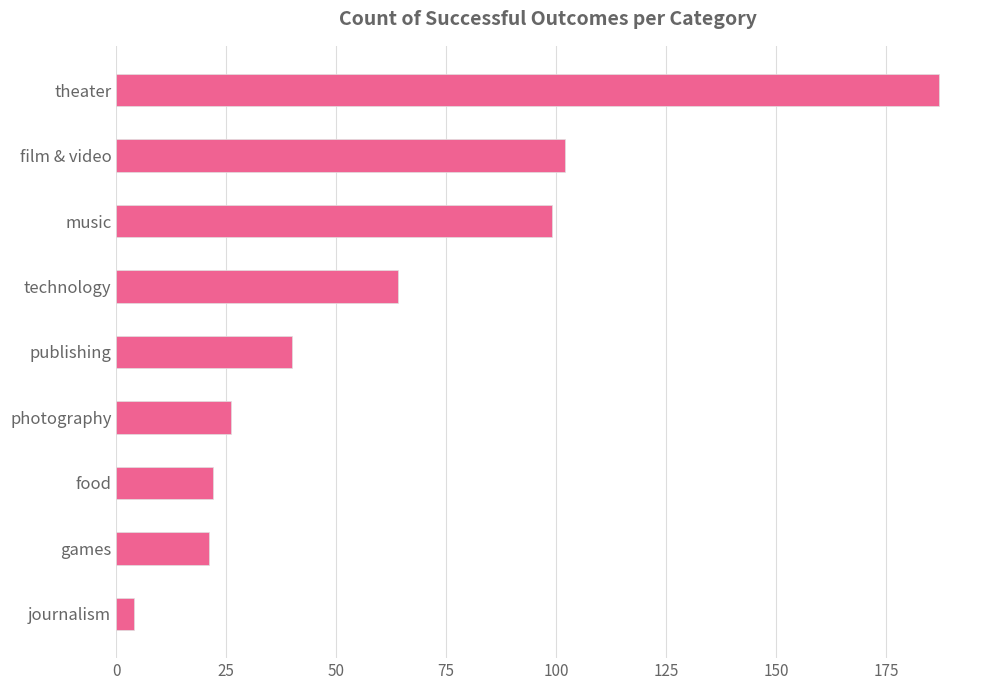

What is the change in value from publishing to journalism?

-36